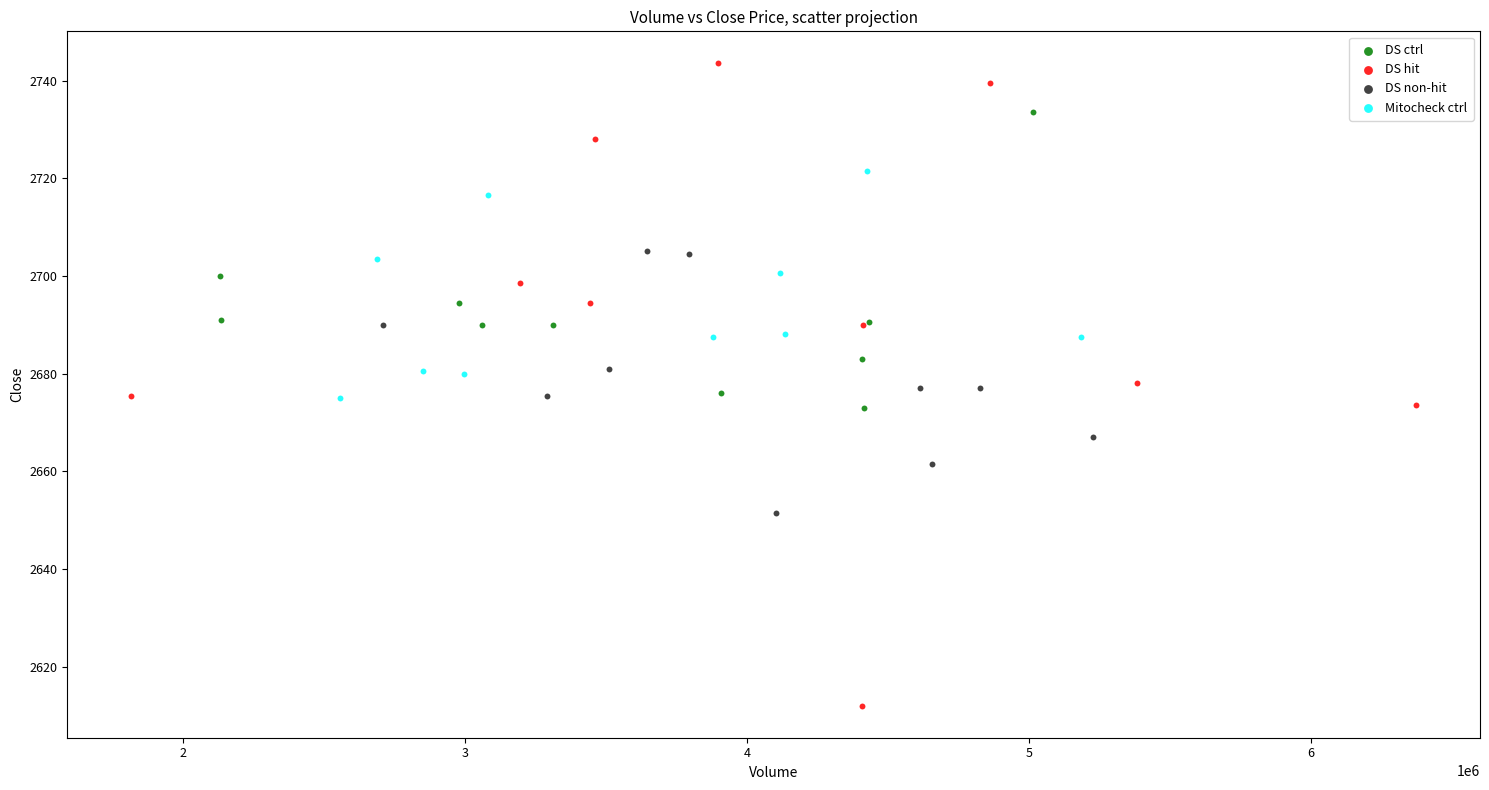

Which series has the widest spread of Y values?

DS hit